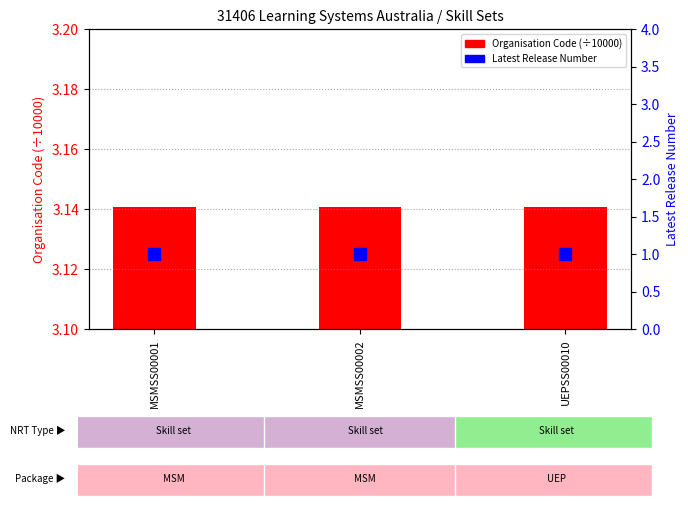

Which series has the largest range (max minus min)?

Organisation Code (÷10000)